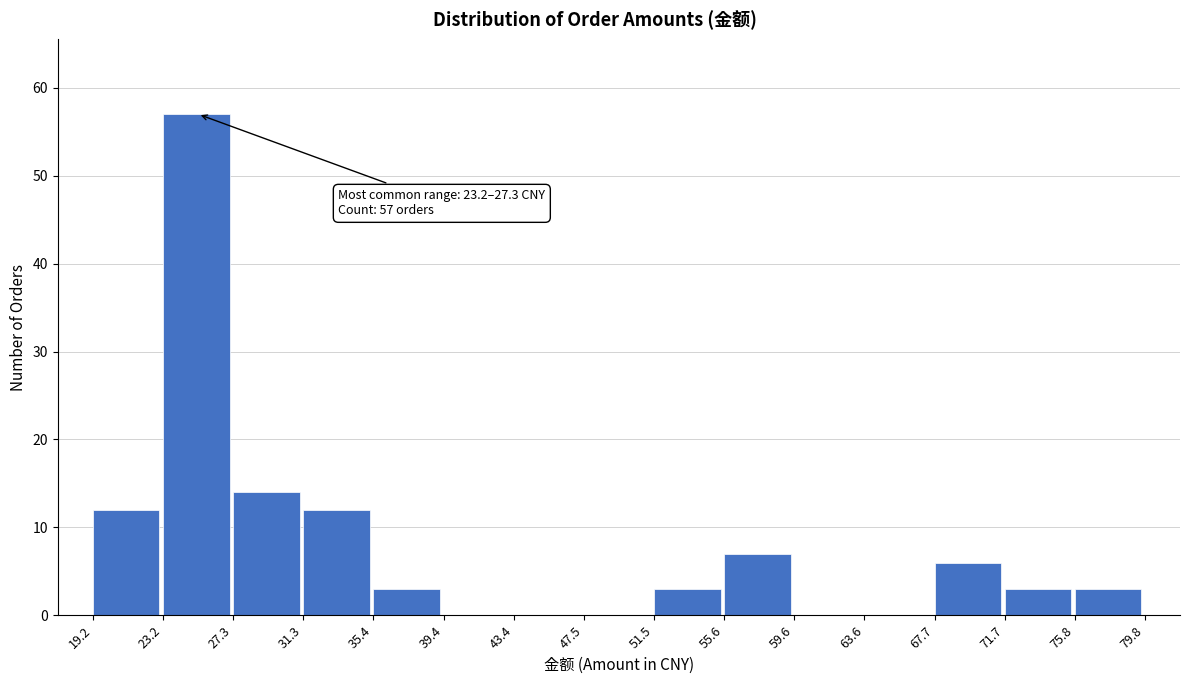

Over which range of the x-axis is the bar tallest?

23.2 to 27.3